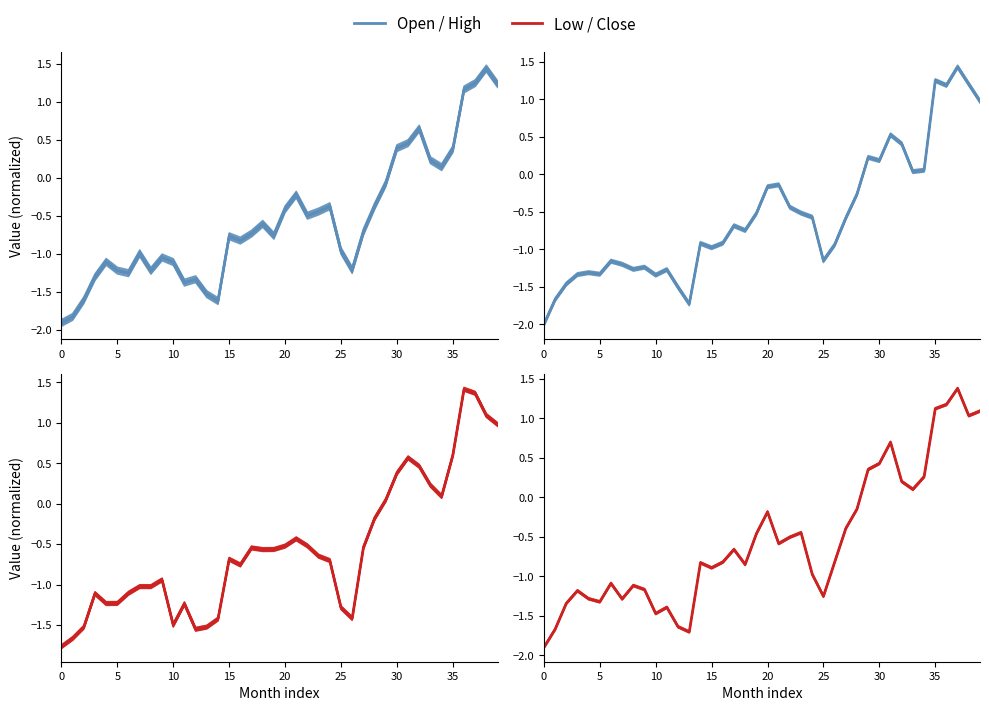

In Open, how many points are lower than both neighbors (excluding endpoints)?

9